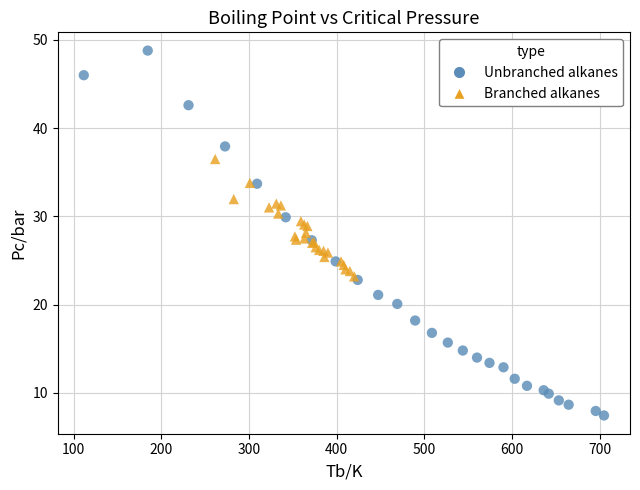

Which series reaches the maximum Y coordinate?

Unbranched alkanes